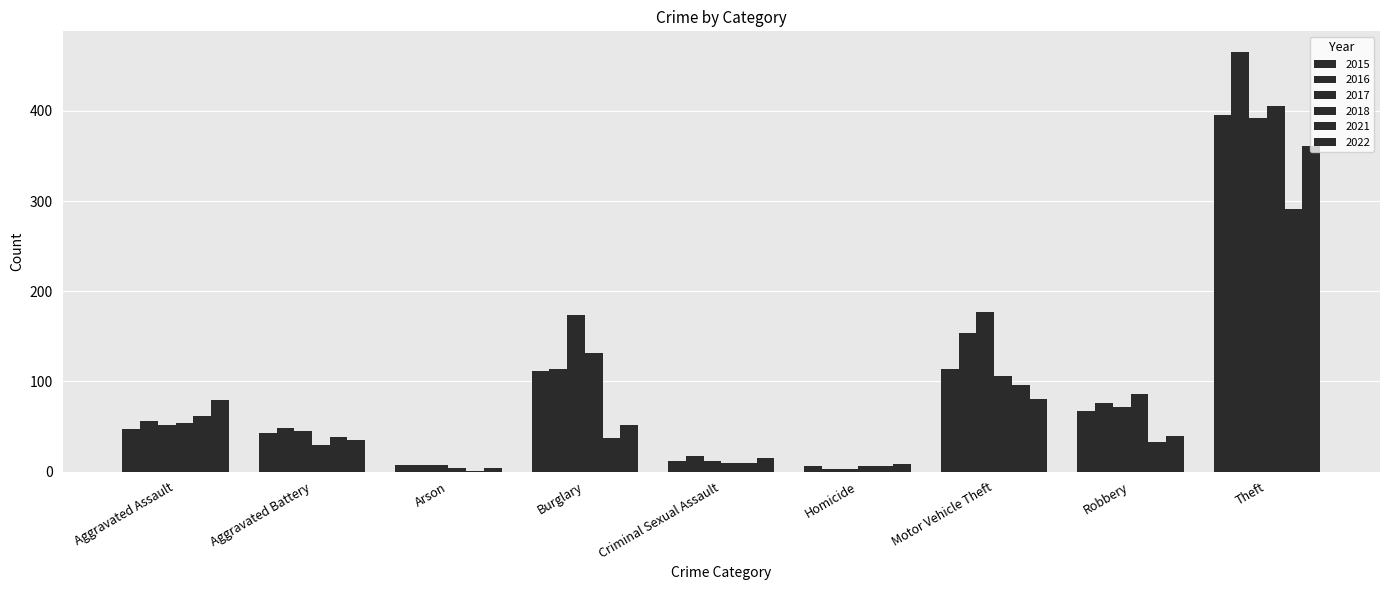

Does the chart contain stacked bars?

No